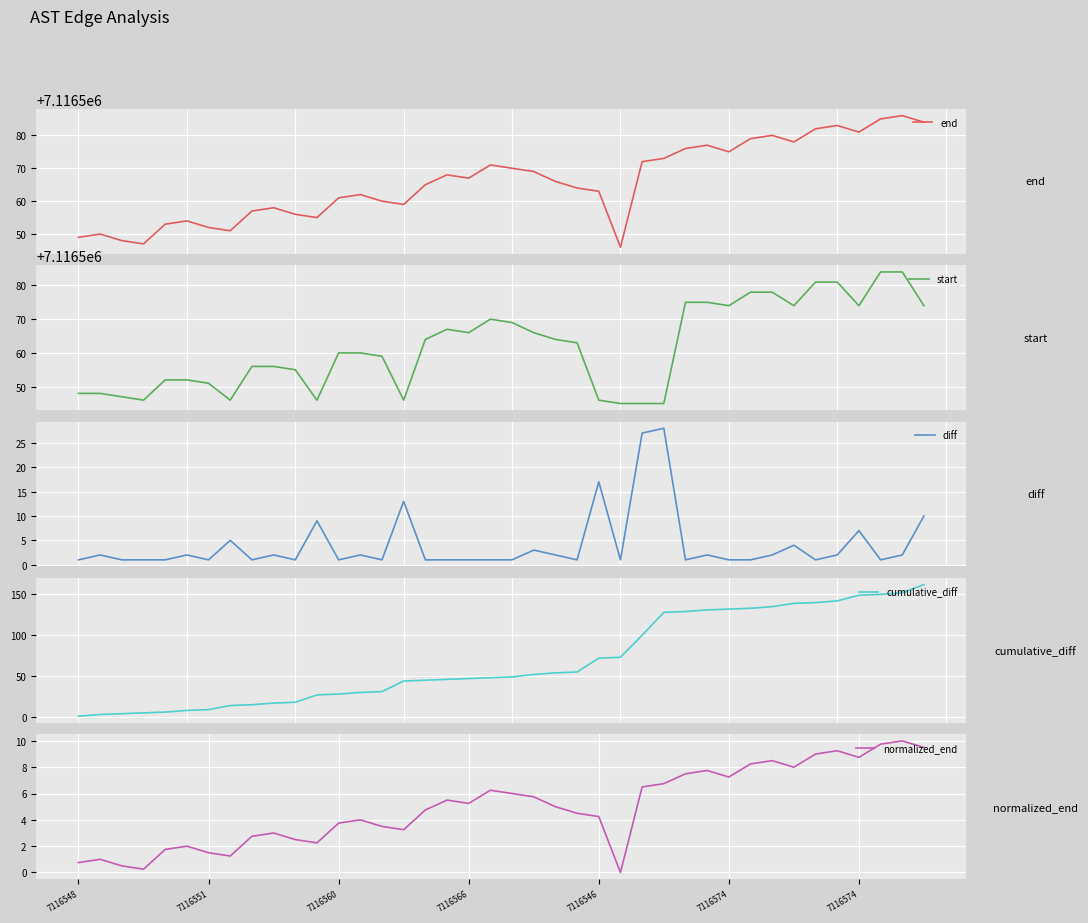

Which has a higher value, 9 or 25?

9